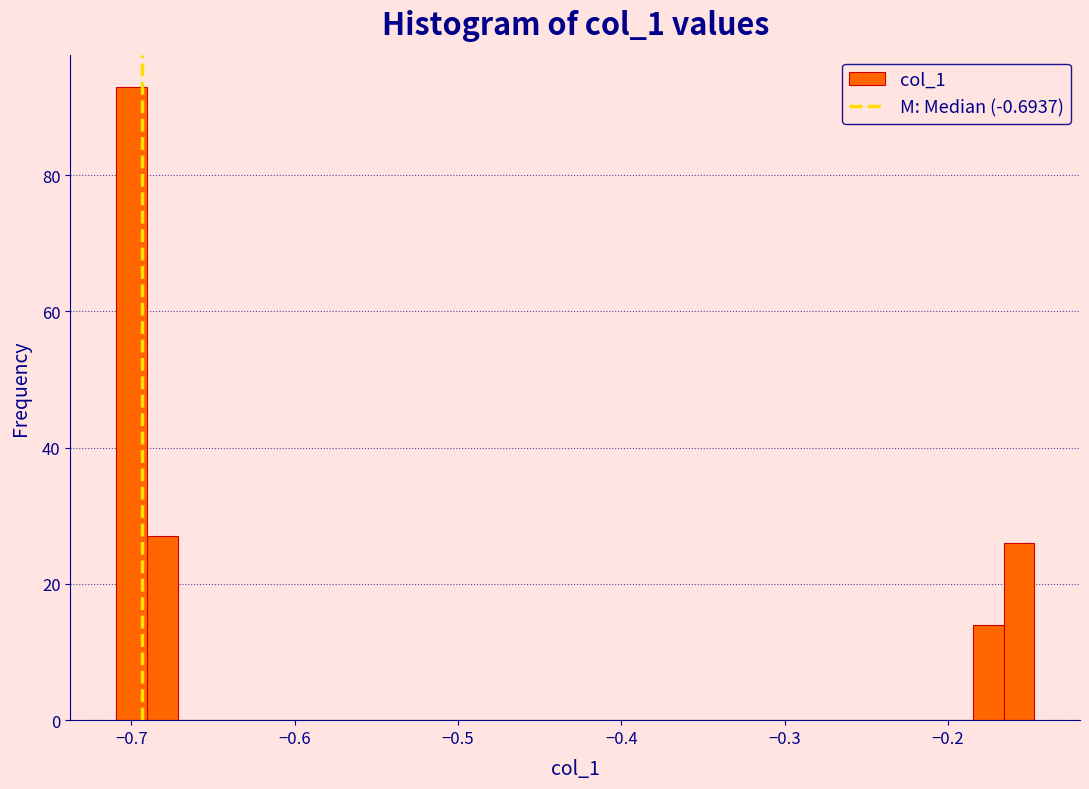

Read against the x-axis, roughly where is the centre of the tallest bar?

-0.70